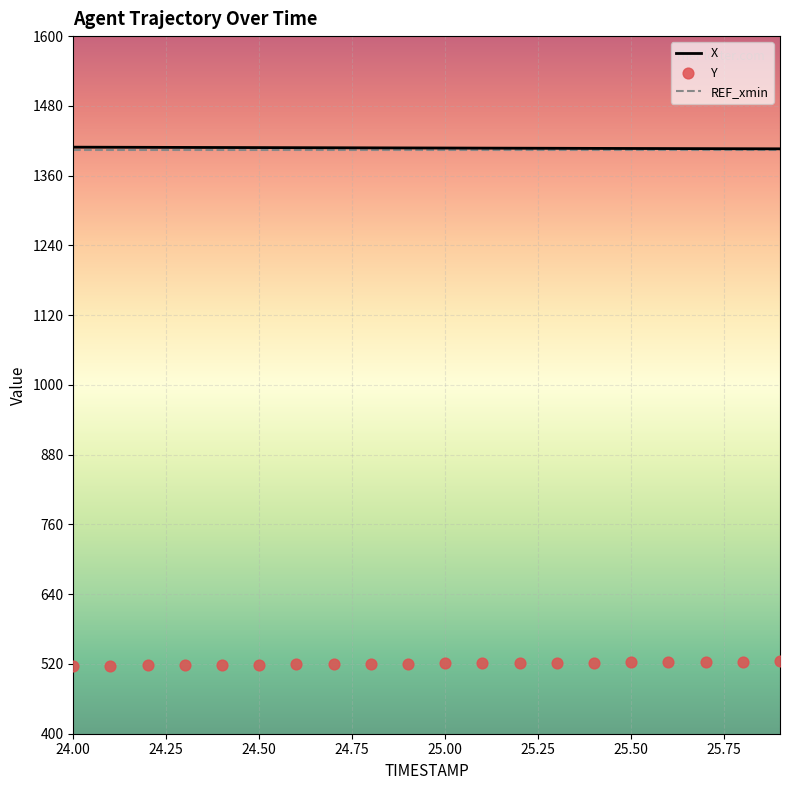

Which series has the widest spread of Y values?

Y